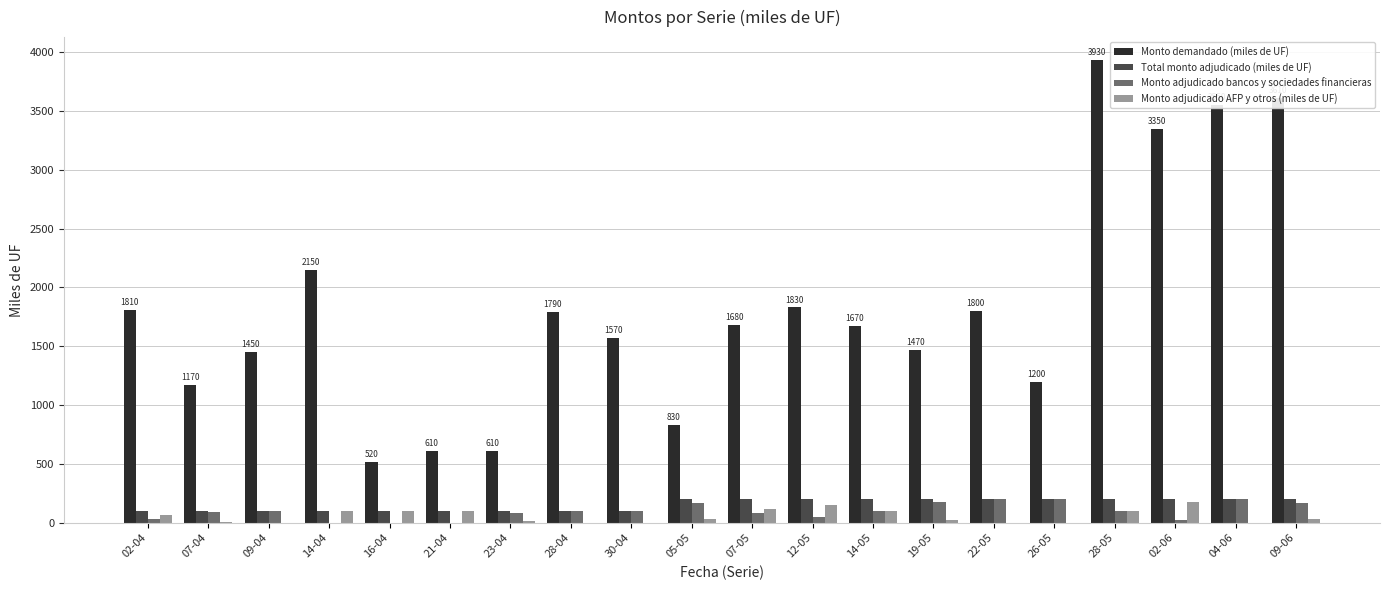

Which category has the highest value in the Monto demandado (miles de UF) series?

28-05